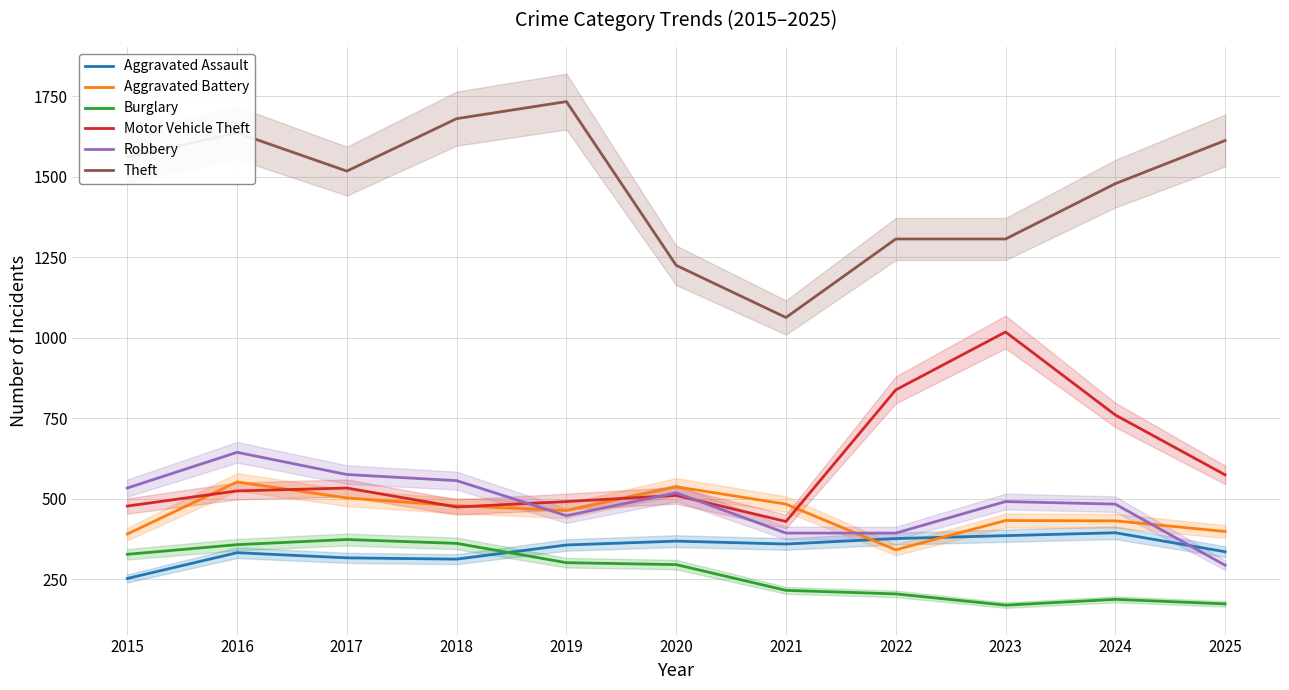

Reading left to right, what are all the values shown in this chart?

Aggravated Assault: 2015=252	2016=332	2017=316	2018=312	2019=356	2020=368	2021=359	2022=376	2023=385	2024=394	2025=335
Aggravated Battery: 2015=390	2016=552	2017=502	2018=478	2019=463	2020=537	2021=483	2022=341	2023=432	2024=431	2025=398
Burglary: 2015=327	2016=357	2017=373	2018=361	2019=301	2020=295	2021=215	2022=204	2023=169	2024=187	2025=173
Motor Vehicle Theft: 2015=477	2016=524	2017=533	2018=474	2019=491	2020=510	2021=429	2022=838	2023=1018	2024=760	2025=574
Robbery: 2015=533	2016=644	2017=575	2018=556	2019=447	2020=518	2021=393	2022=393	2023=491	2024=483	2025=293
Theft: 2015=1561	2016=1637	2017=1518	2018=1681	2019=1734	2020=1225	2021=1063	2022=1307	2023=1307	2024=1479	2025=1613